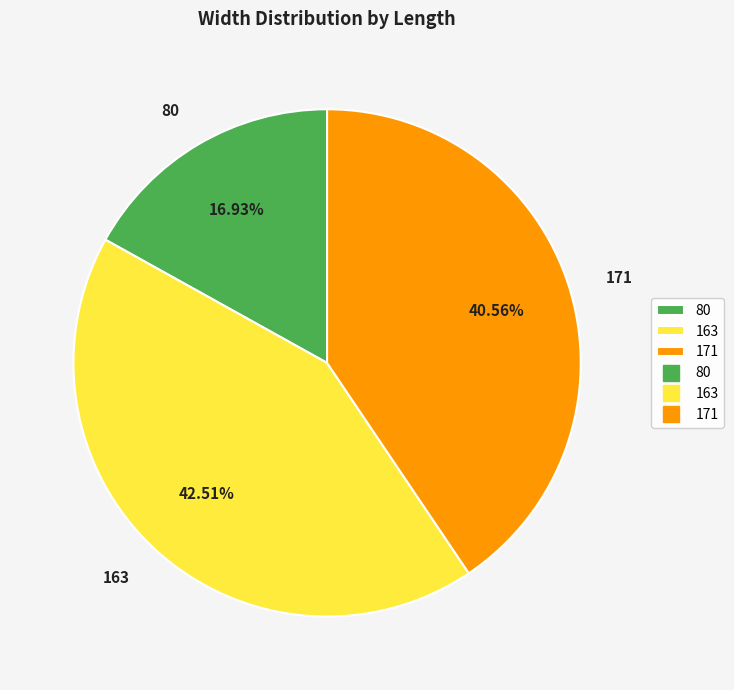

Which has a higher value, 80 or 163?

163